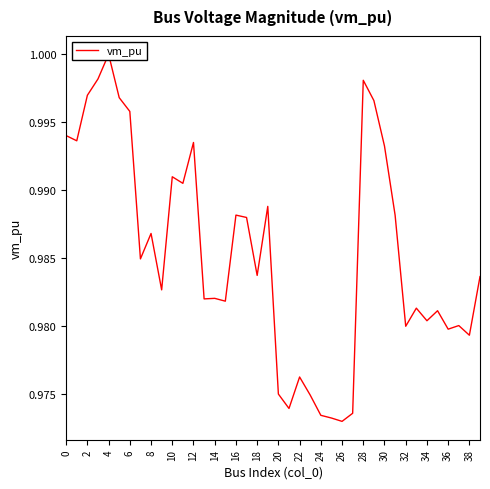

At which label is the value closest to 0?

26